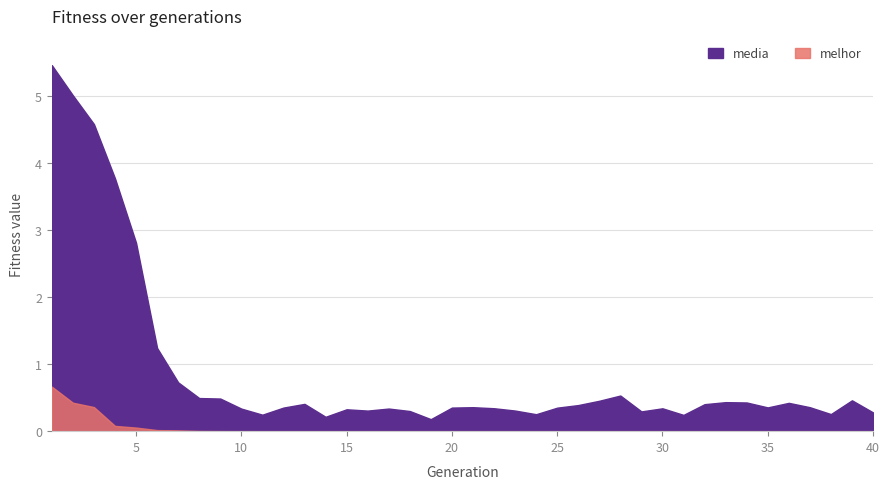

What is the sum of all melhor values?

1.6